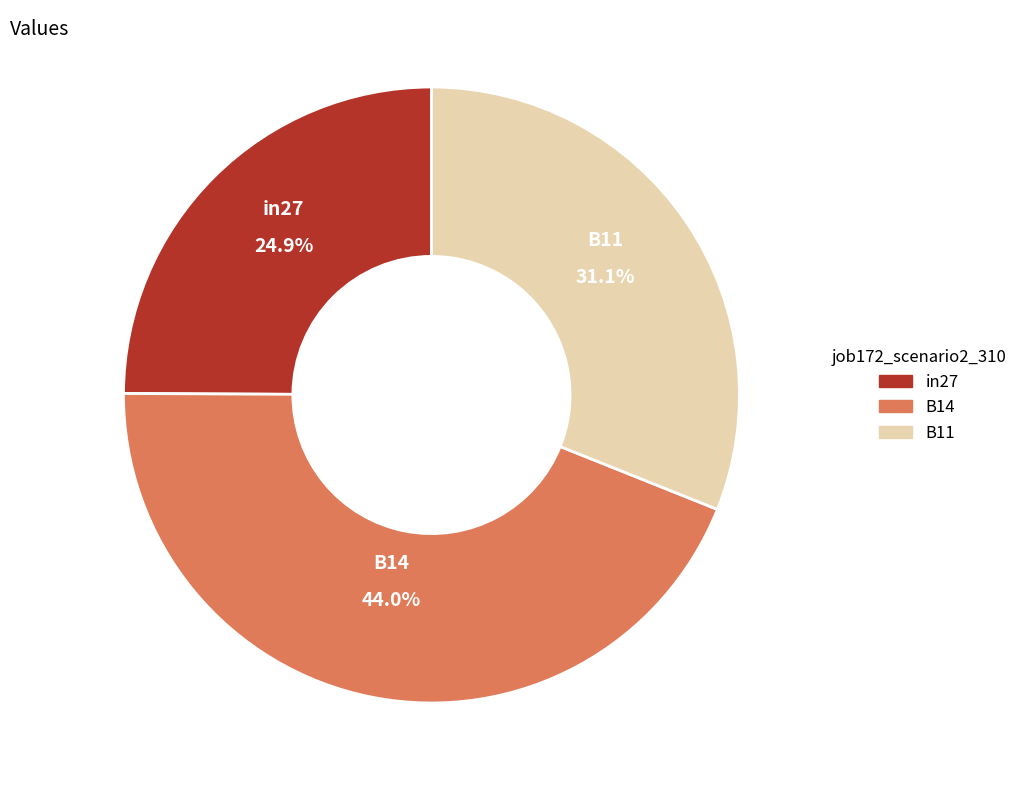

To the nearest percent, what is the difference between the largest and smallest slice percentages?

19%